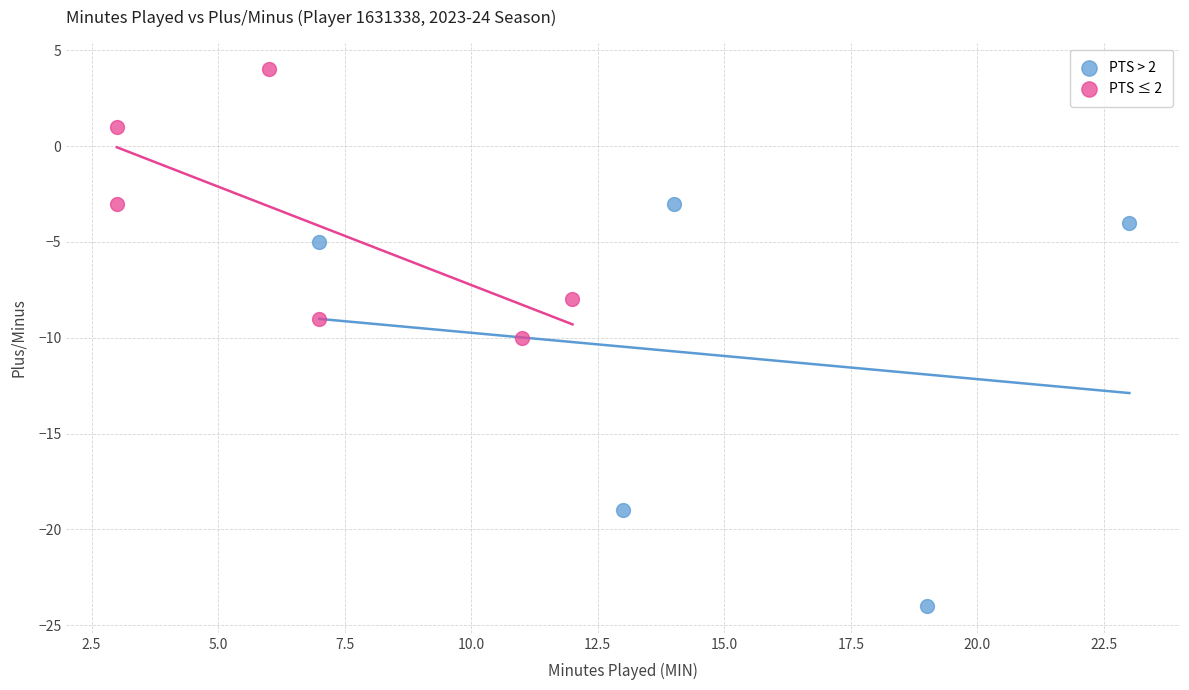

Which series contains the lowest Y value?

PTS > 2